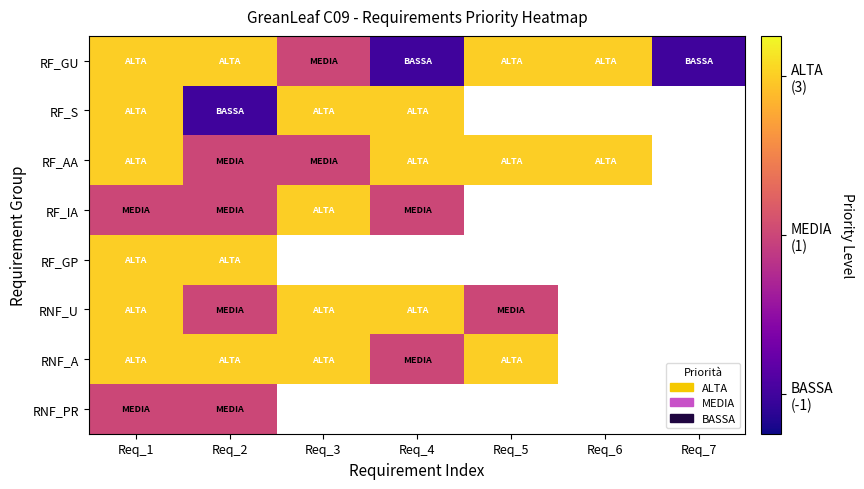

At which label is RF_S closest to 1?

Req_1